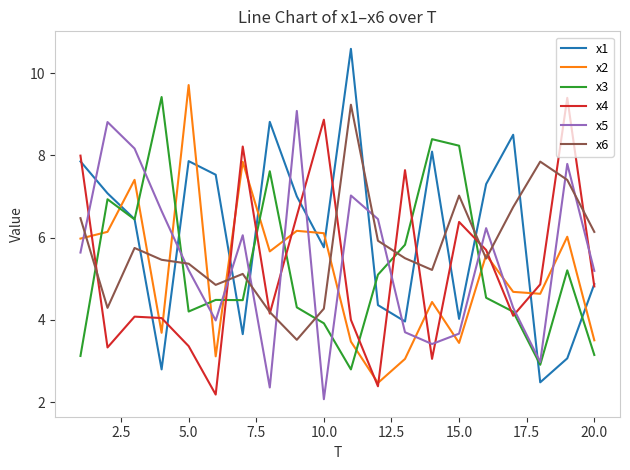

True or false: x6 has more than 0 points higher than both neighbors.

True